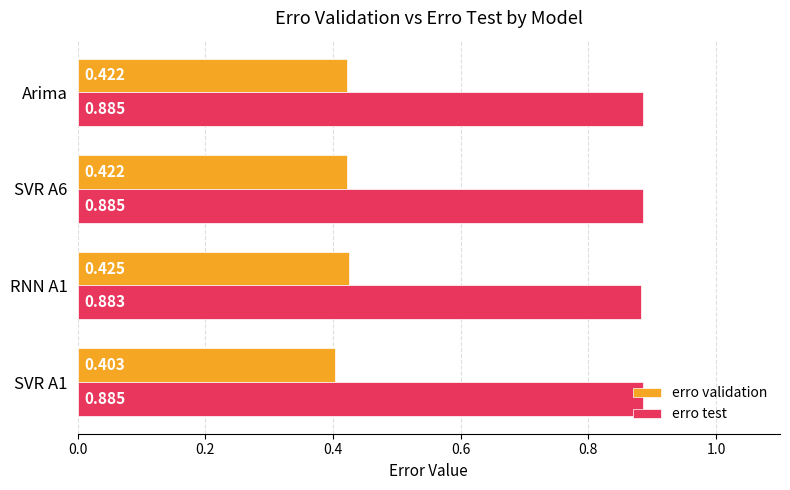

Which series has the widest spread of values?

erro validation